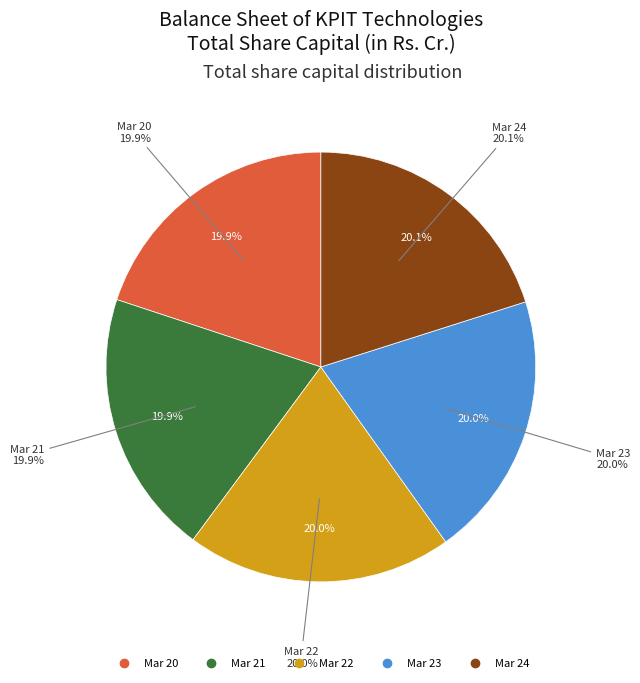

True or false: Mar 24 accounts for 20% of the total.

True